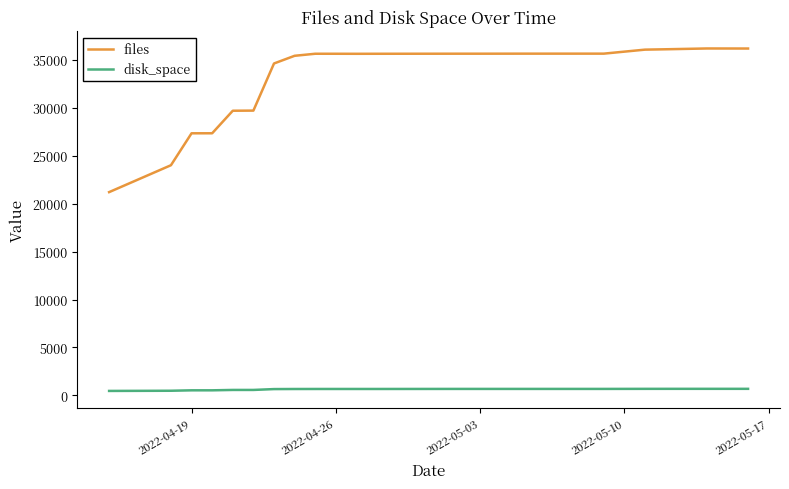

Rank the series by their average value, from highest to lowest.

files, disk_space